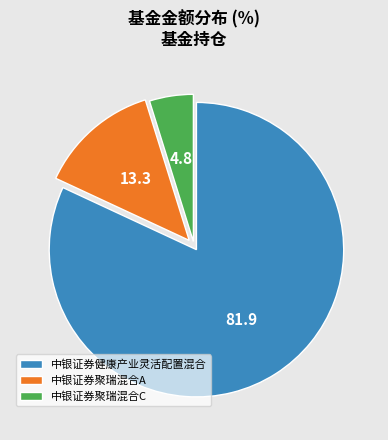

Rank the categories by value from highest to lowest.

中银证券健康产业灵活配置混合, 中银证券聚瑞混合A, 中银证券聚瑞混合C